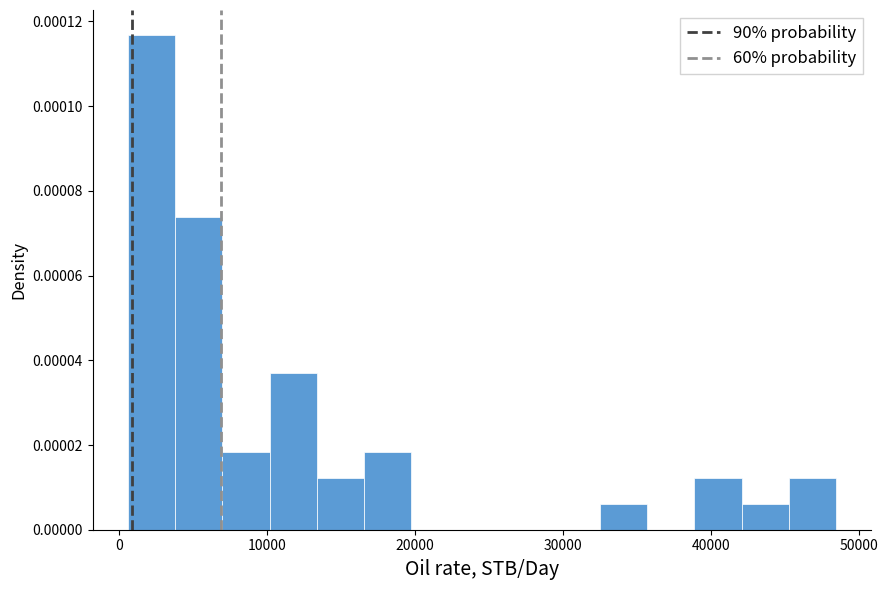

Read against the x-axis, roughly where is the centre of the tallest bar?

2000